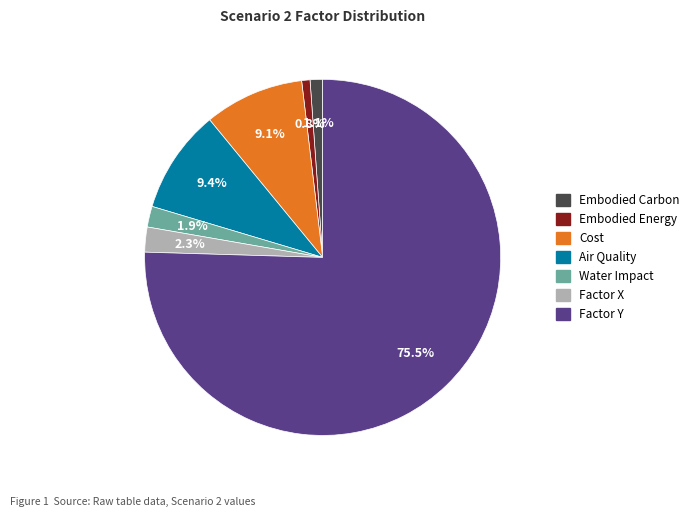

Is Factor X the majority of the pie?

No